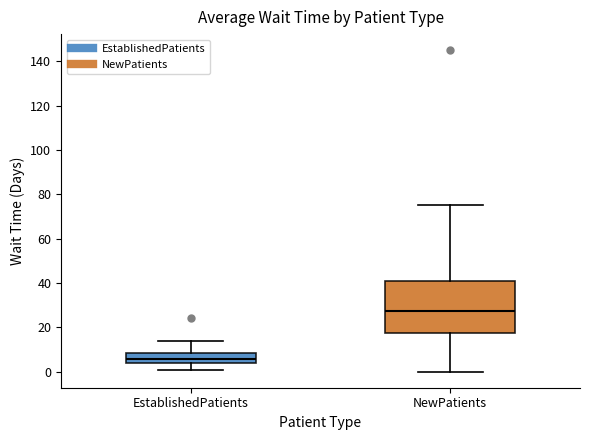

Reading left to right, read every box against the y-axis: the position of its median line, the range the box covers, and the ends of its whiskers. The values are not printed on the chart, so give them approximately, as read against the axis.

EstablishedPatients: median 6, box 4 to 8, whiskers 0 to 14
NewPatients: median 28, box 18 to 42, whiskers 0 to 76